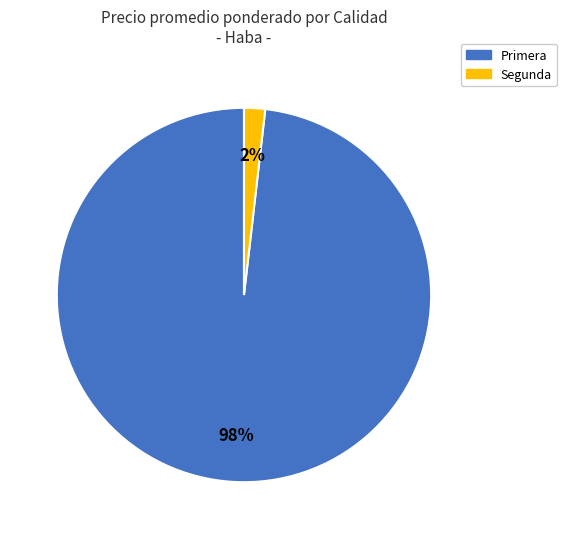

Rank the categories by value from lowest to highest.

Segunda, Primera